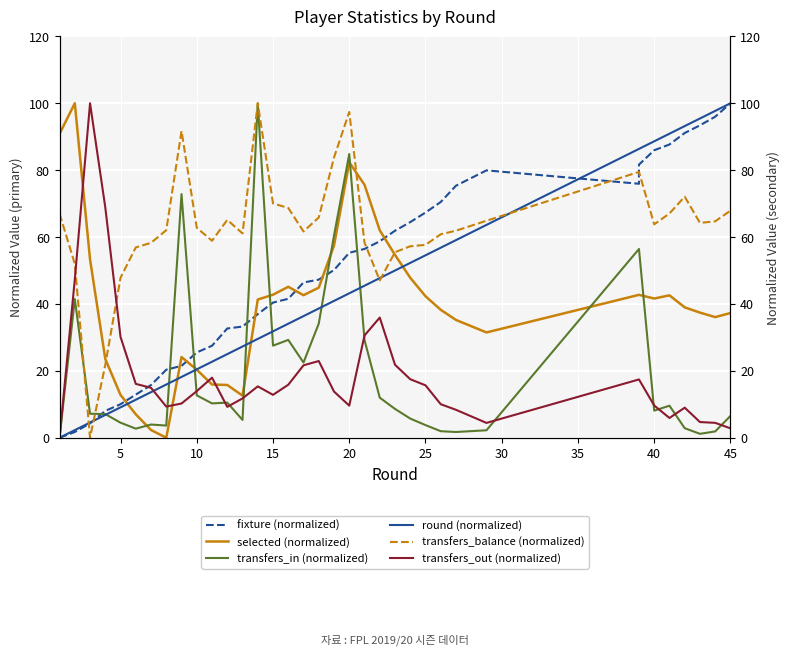

Which series has the largest total across all categories?

transfers_balance (normalized)